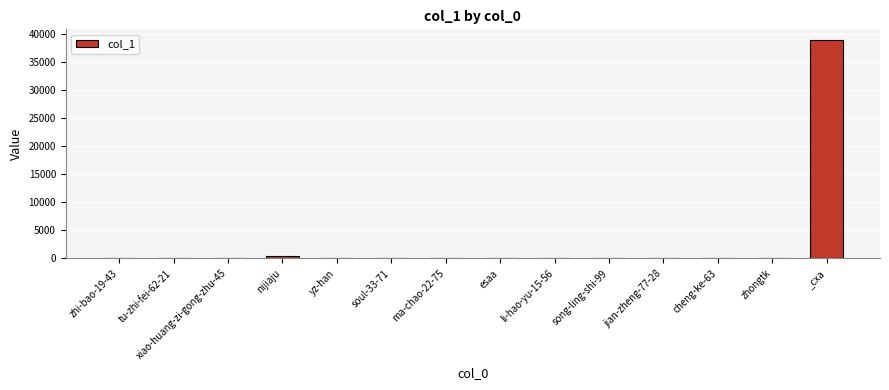

What is the sum of all values?

39629